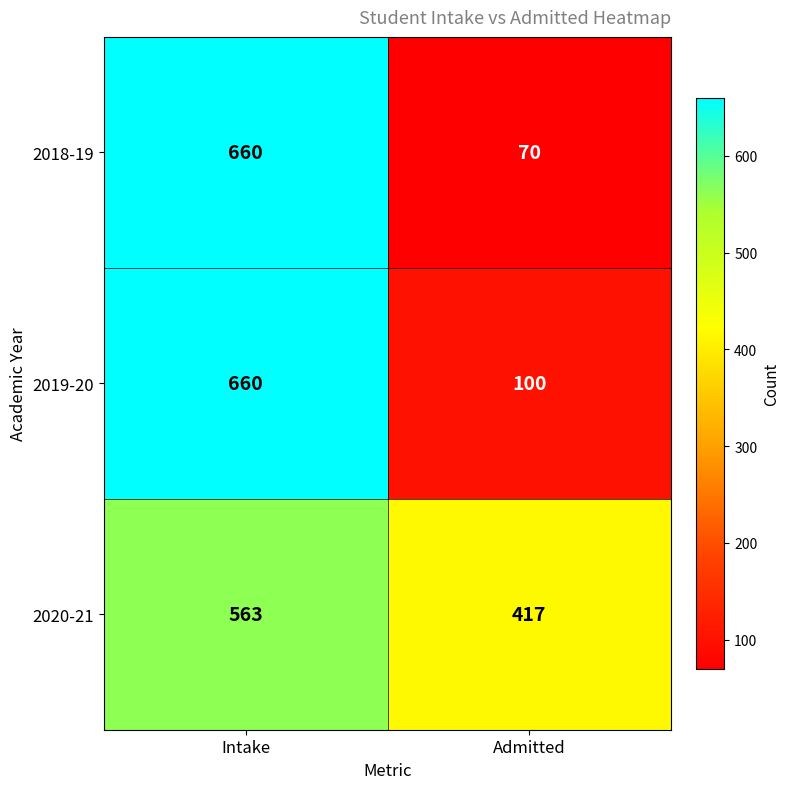

The value of 2018-19 at Intake is 298. True or false?

False